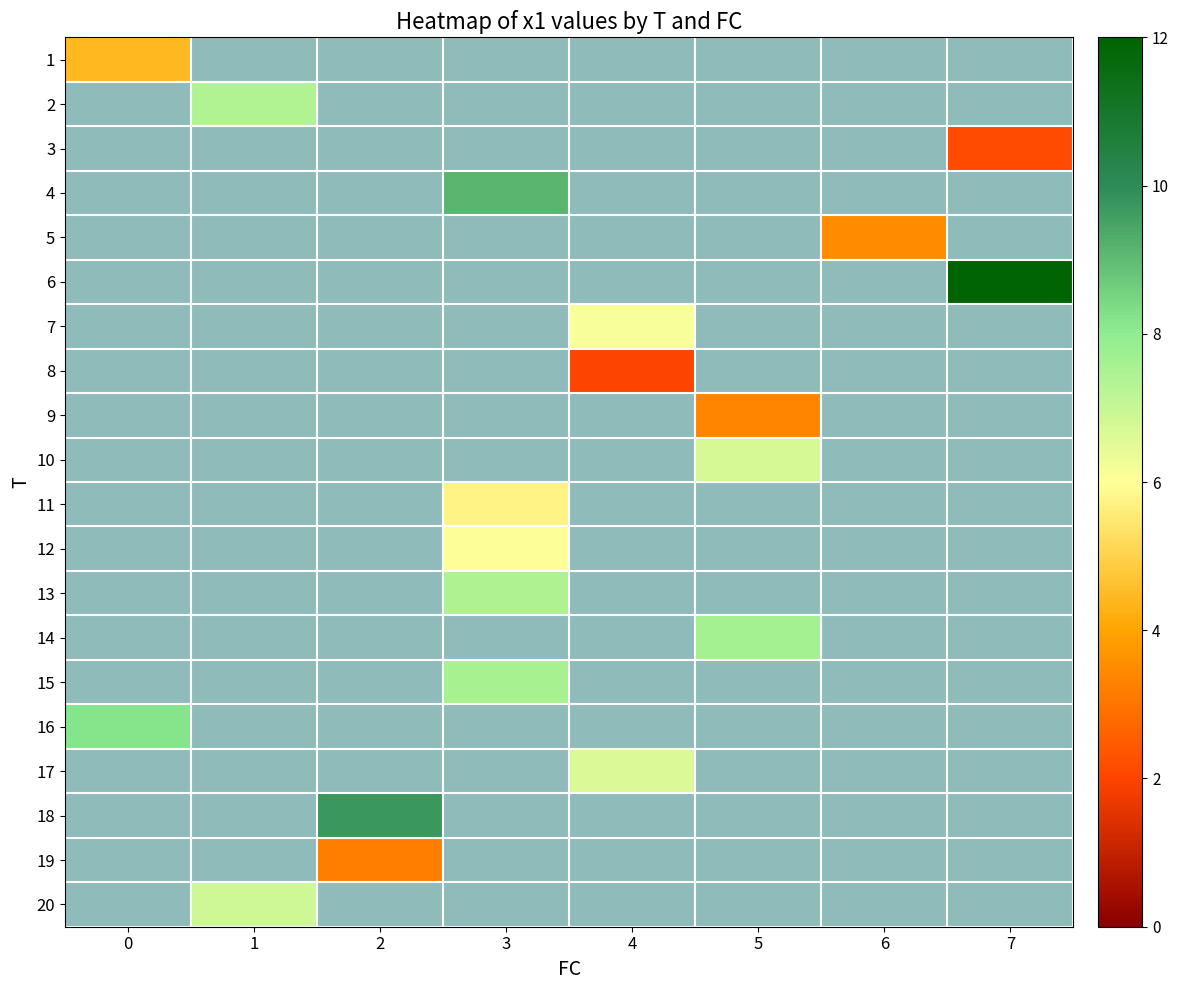

How many distinct data groups are displayed?

20